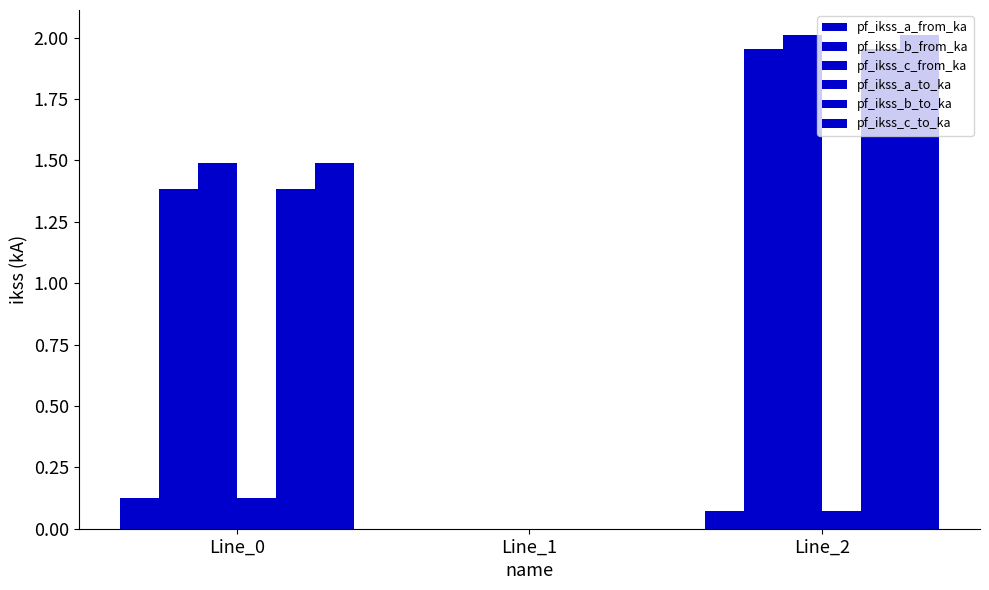

Which series has the largest total across all categories?

pf_ikss_c_to_ka